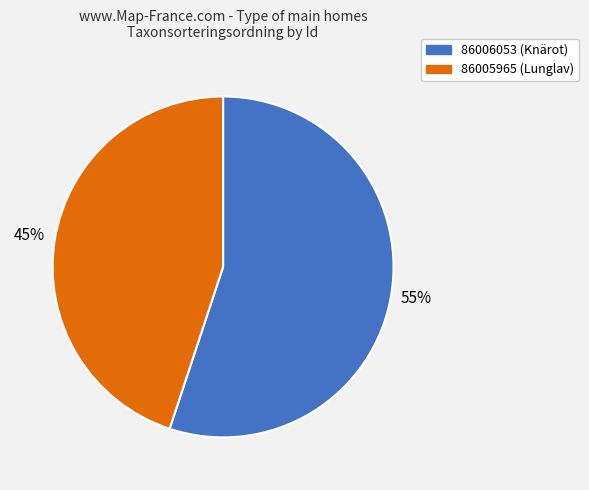

Which slice is the largest?

86006053